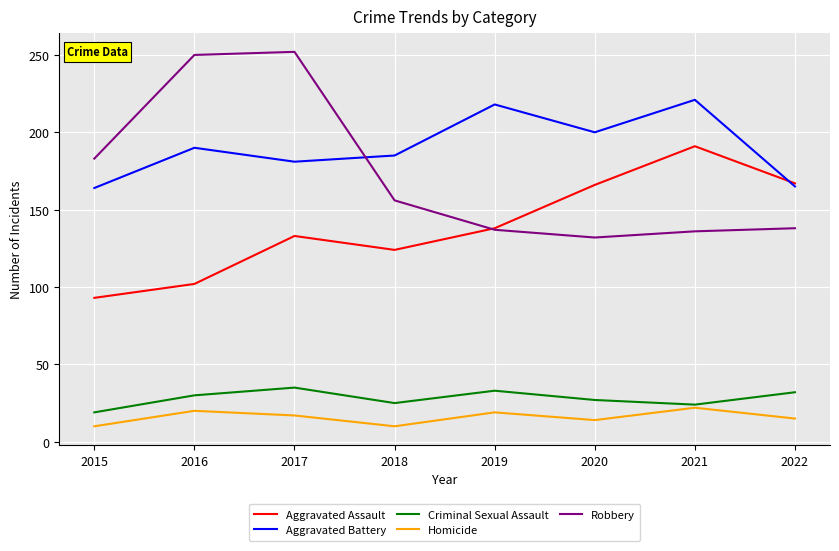

How many lines are shown in the chart?

5